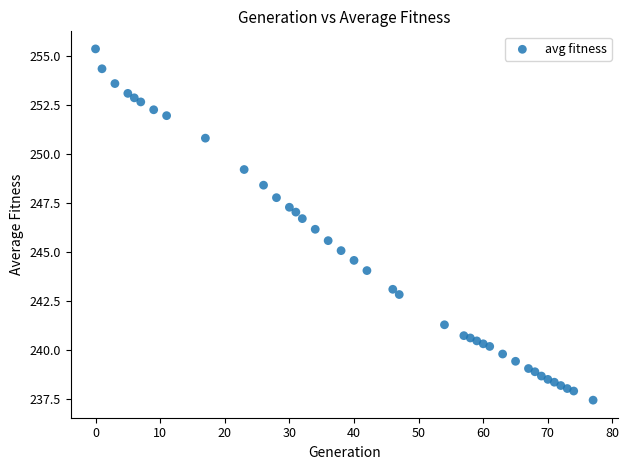

What is the range of Y values (max minus min)?

17.9